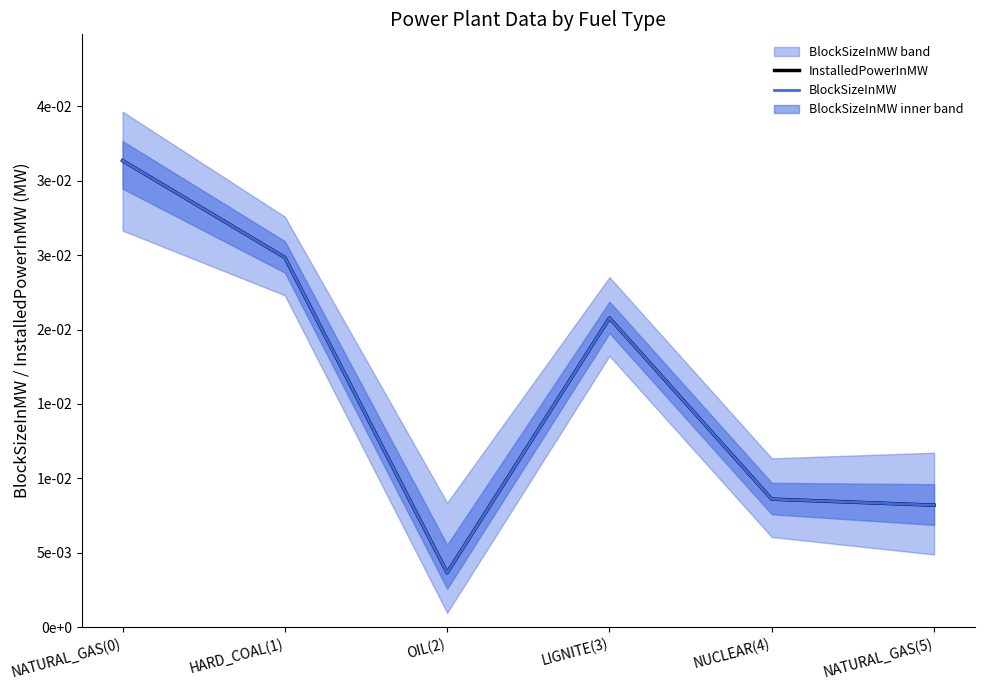

Where is InstalledPowerInMW nearest to the value 17505?

LIGNITE(3)